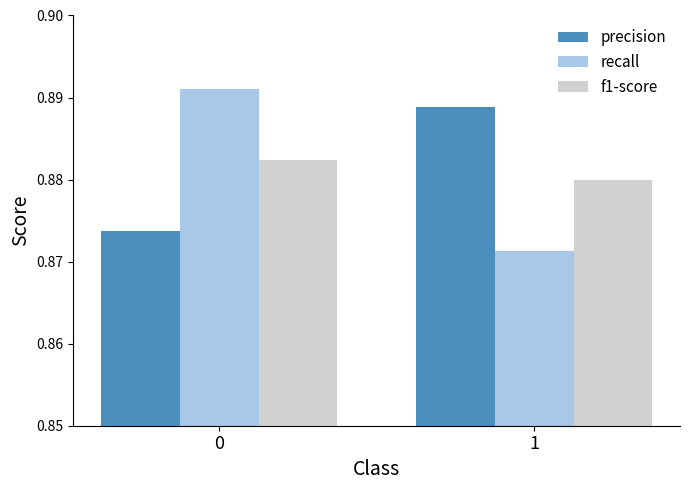

How many distinct data groups are displayed?

3